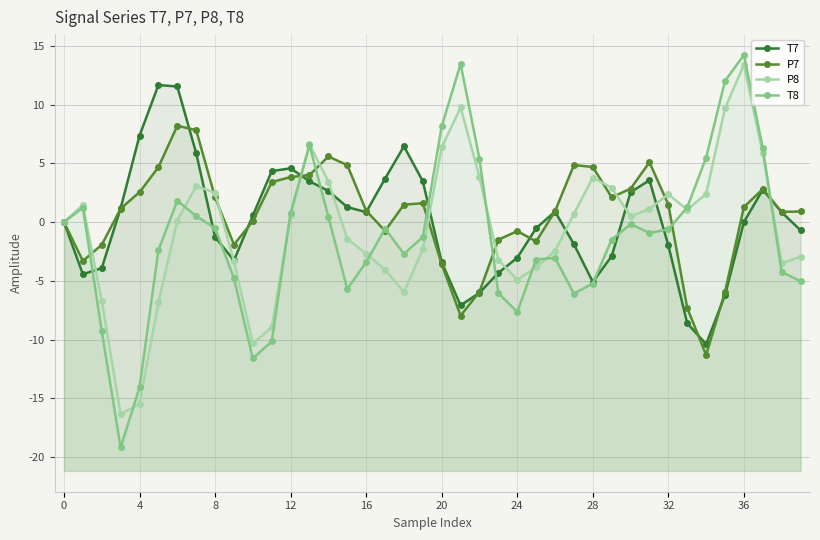

Count the number of data series in this chart.

4